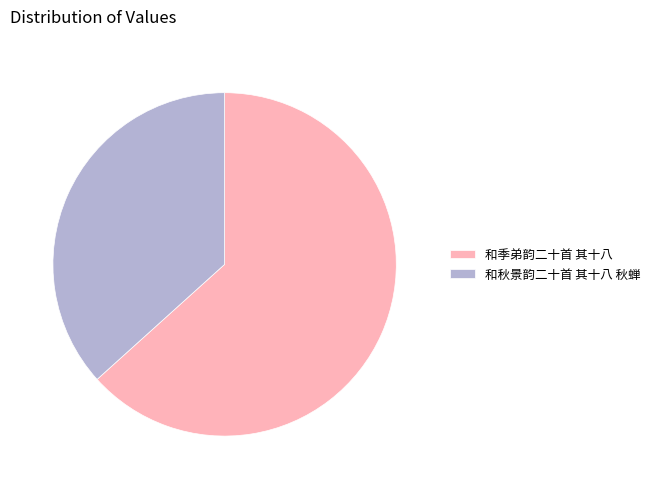

Rank the categories by value from lowest to highest.

和秋景韵二十首 其十八 秋蝉, 和季弟韵二十首 其十八